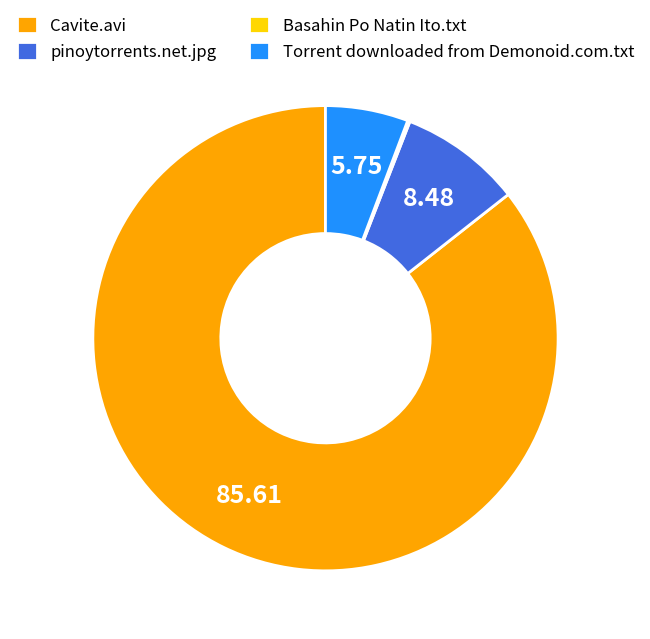

Is the sum of Cavite.avi and pinoytorrents.net.jpg greater than half?

Yes